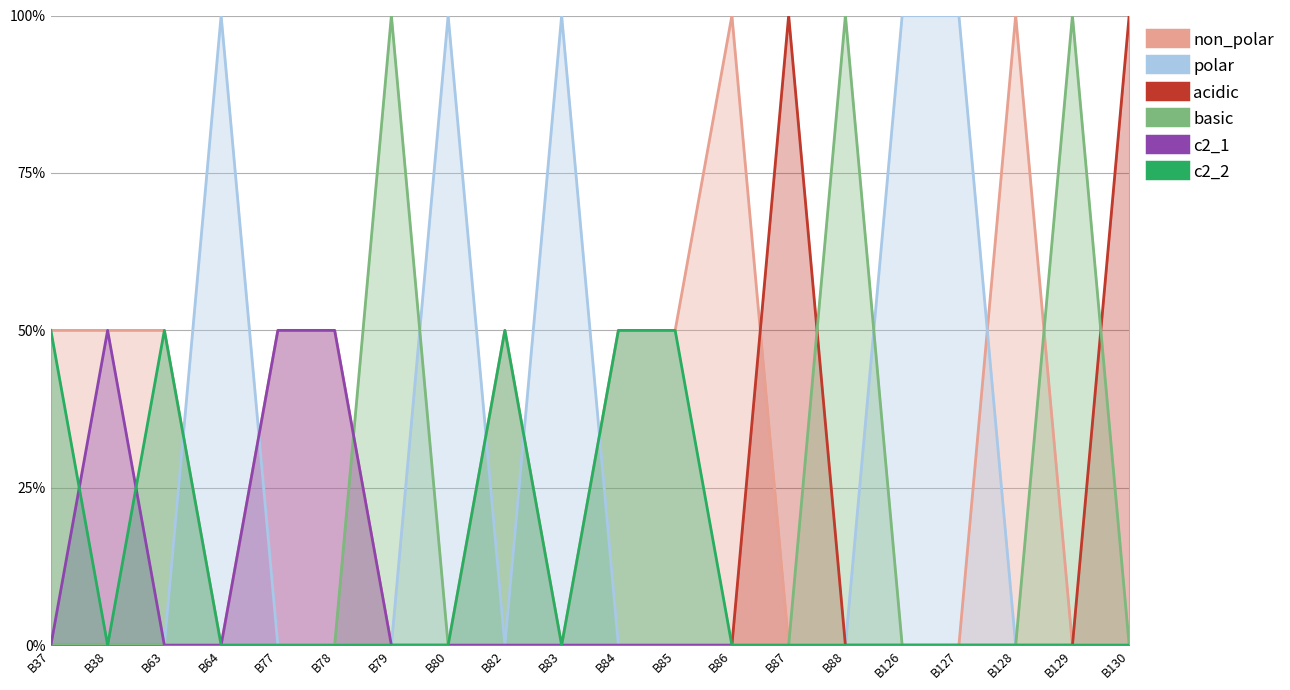

Which series changed the most between B79 and B88?

polar